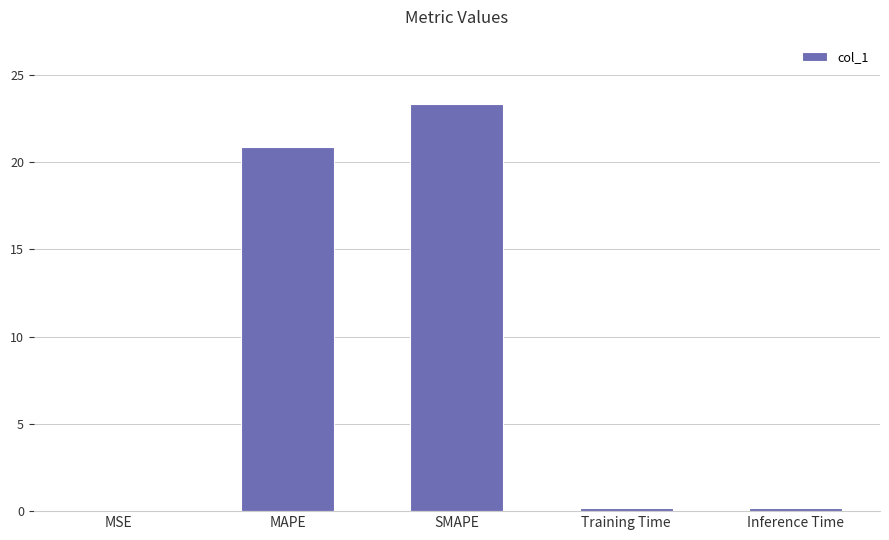

Is it true that the value at MAPE is 20.9?

True